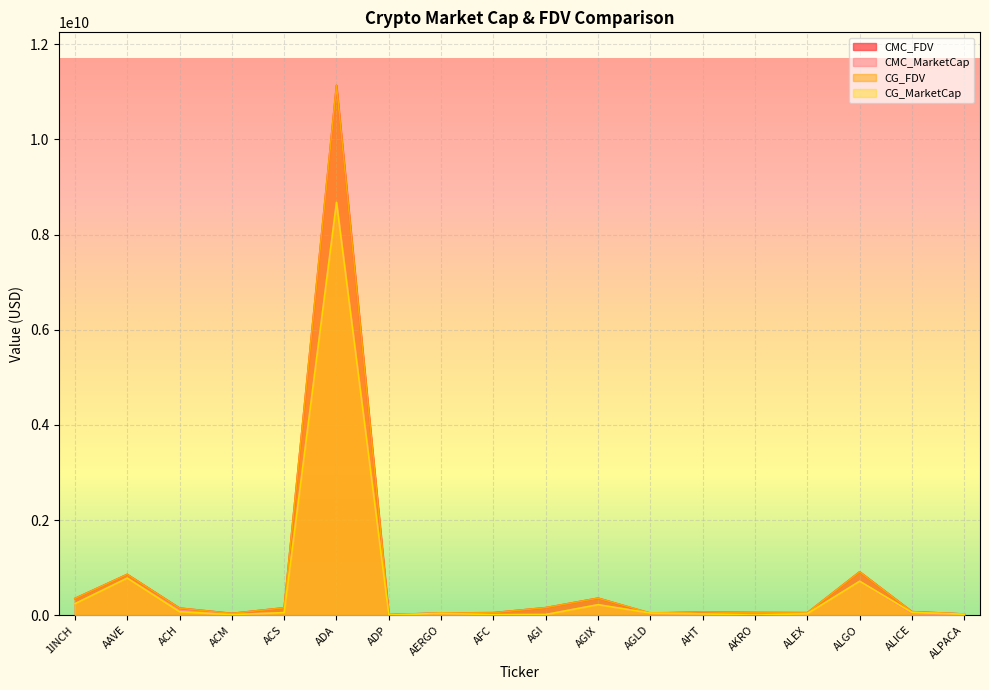

Which category has the lowest value across all series?

AKRO